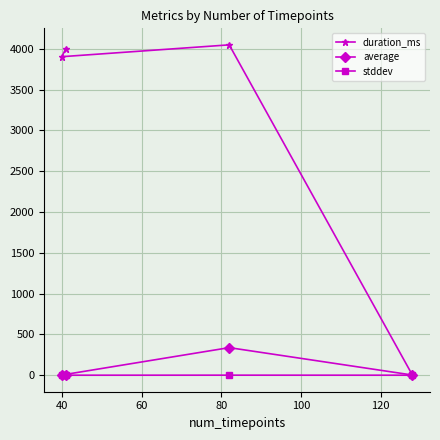

What is the value of the average point at the 3rd from the left?

337.7